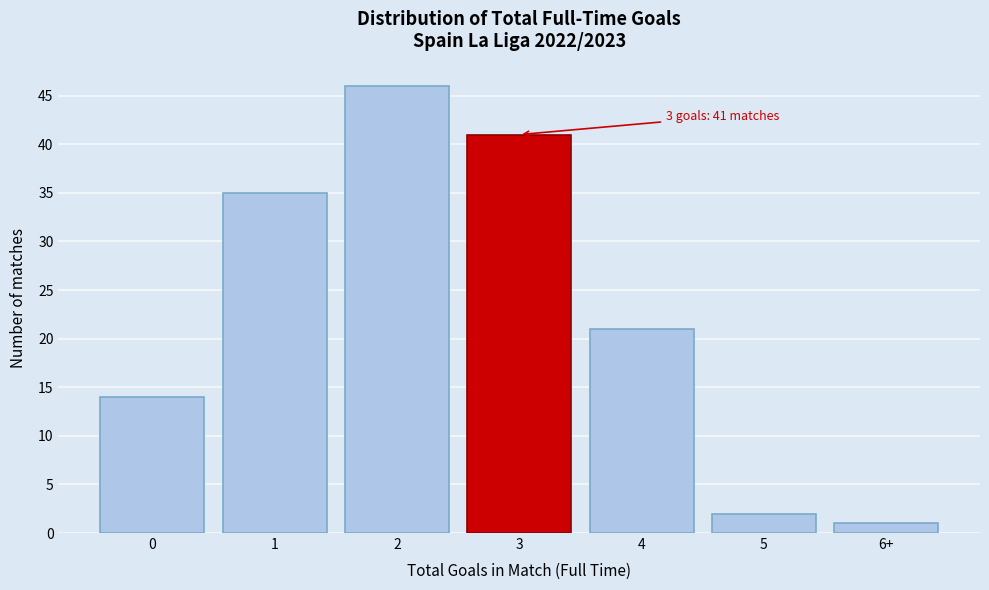

Reading left to right, extract all data points from this chart.

0=14	1=35	2=46	3=41	4=21	5=2	6+=1